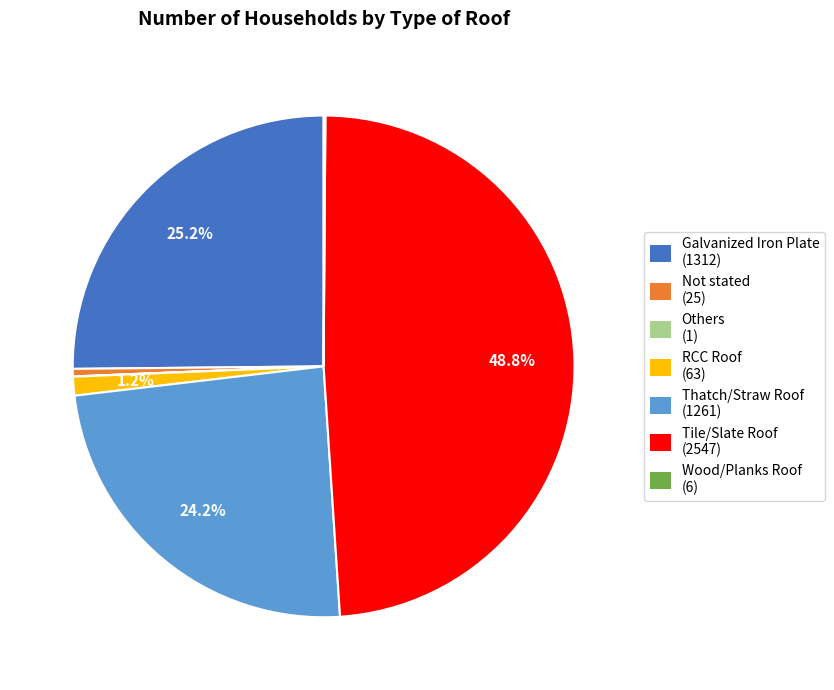

Does RCC Roof represent more than half of the total?

No